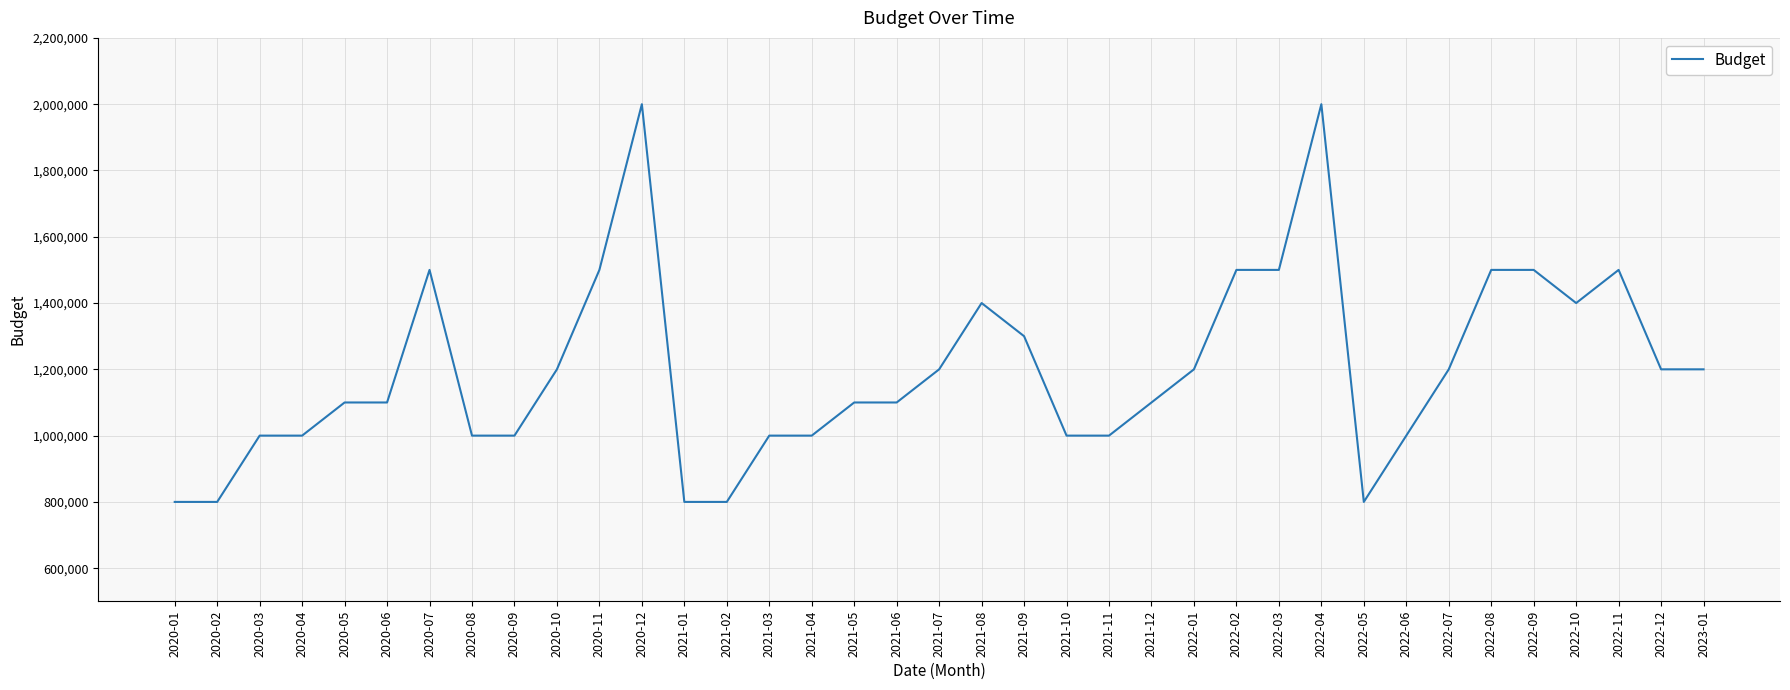

What is the smallest value displayed?

800000